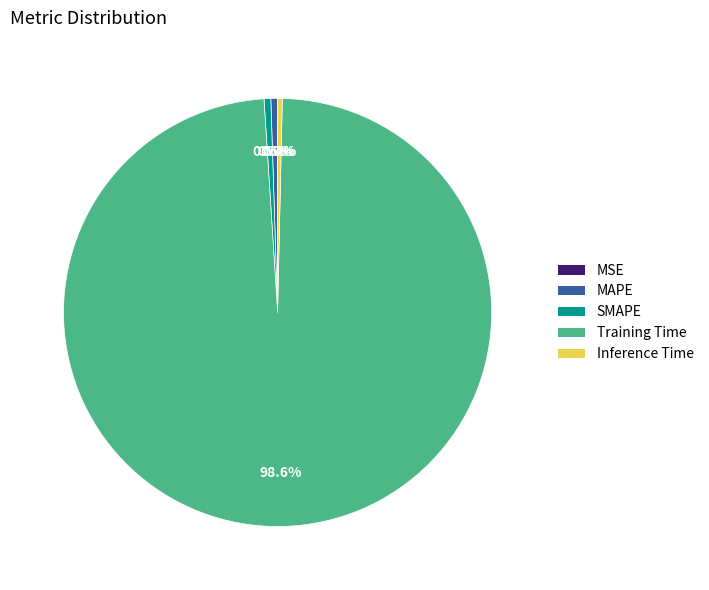

Which category has the biggest portion of the pie?

Training Time